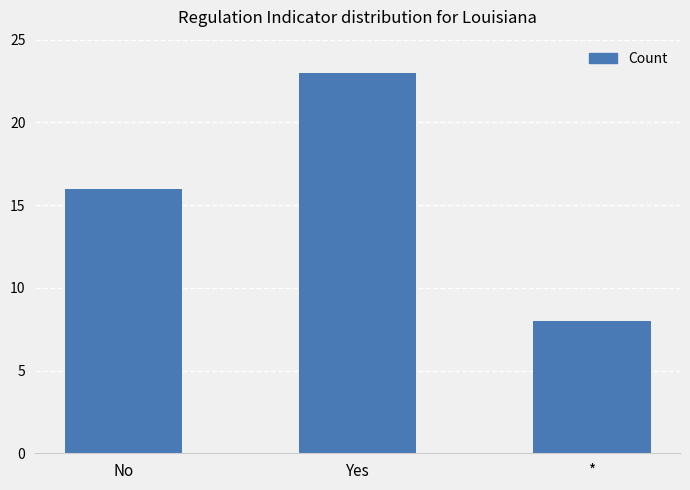

Is it true that the value at Yes is 33?

False